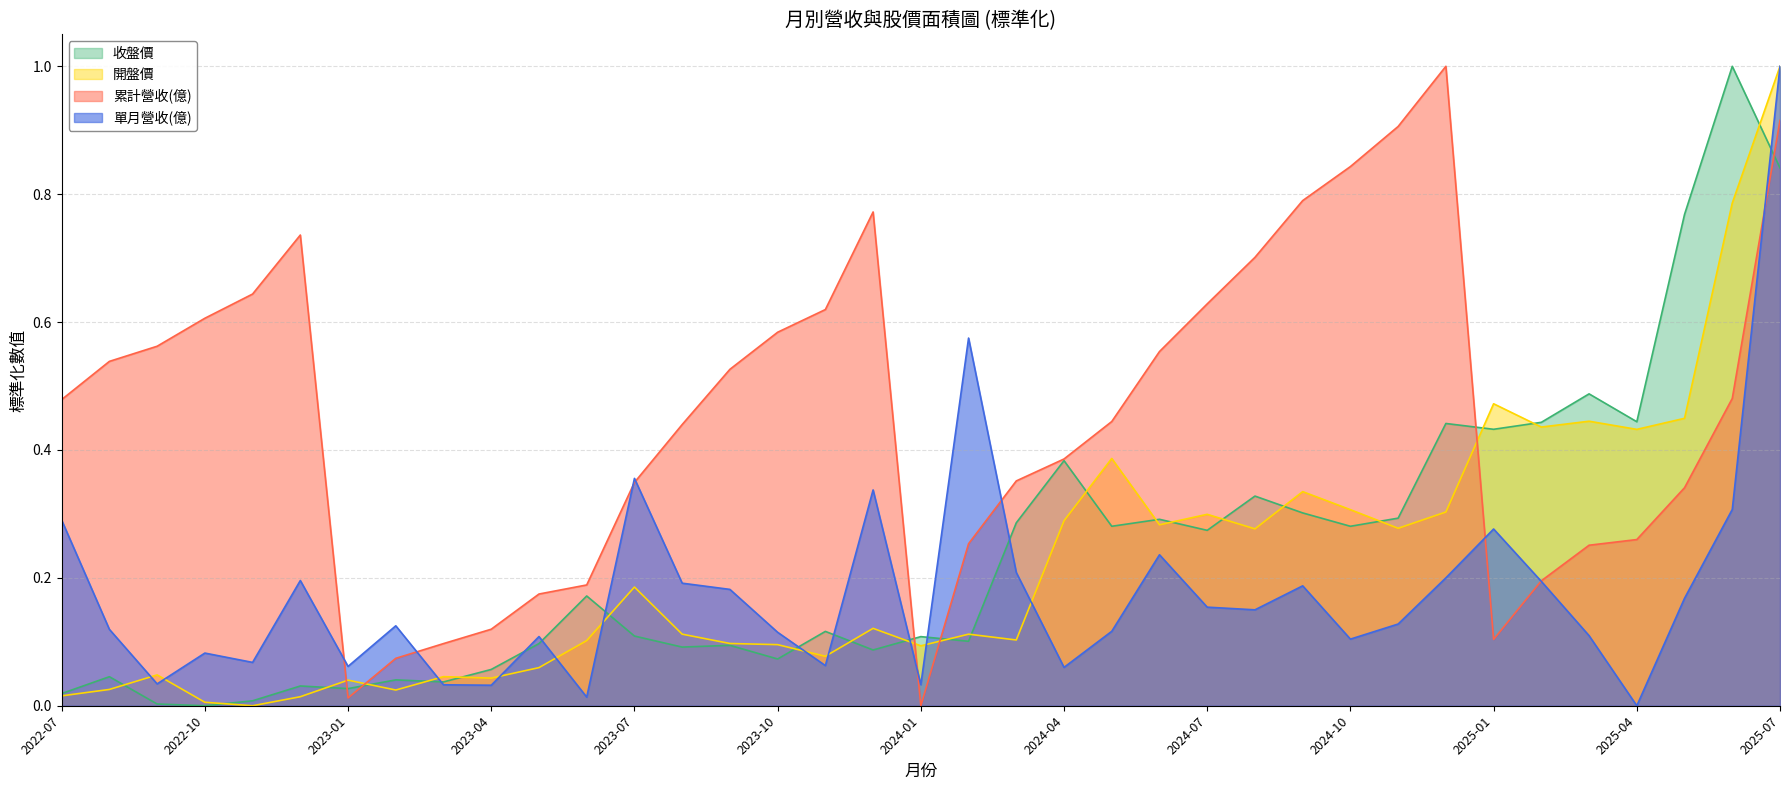

How many lines are shown in the chart?

4